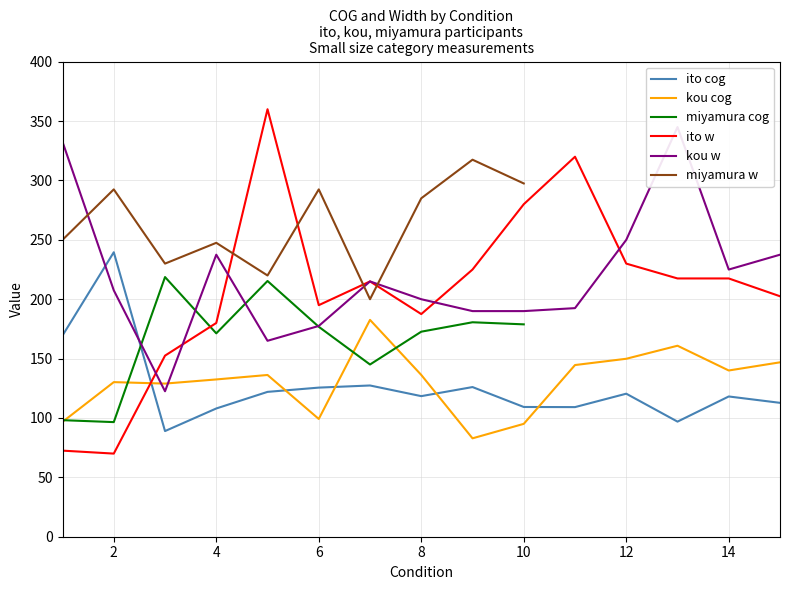

Is the value of ito_cog at 10 greater than the value of kou_w at 9?

No